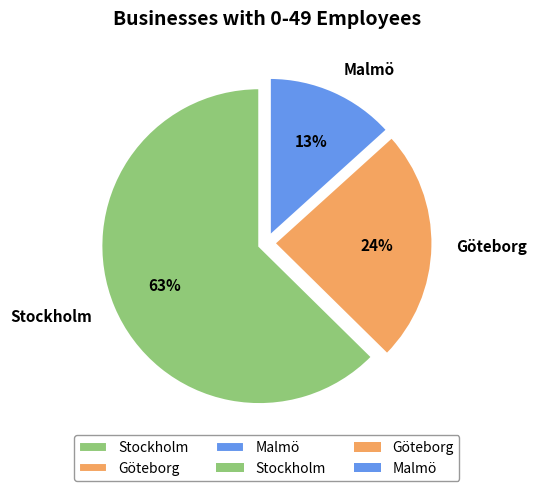

Is the sum of Göteborg and Malmö greater than half?

No